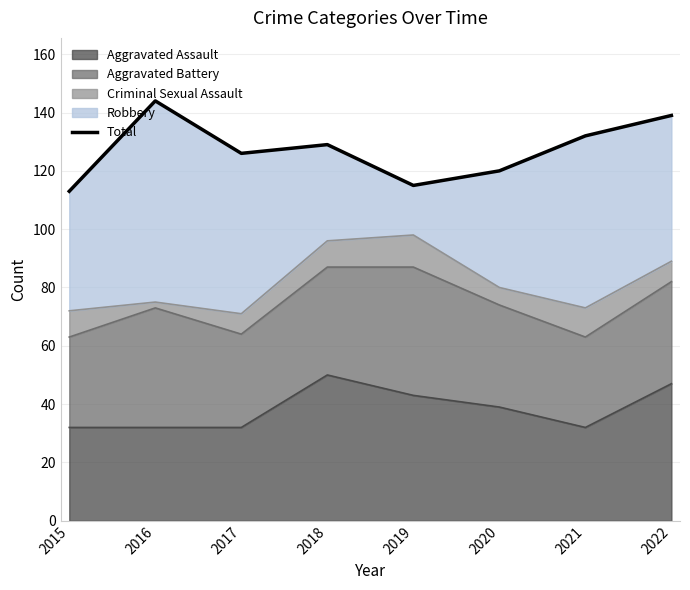

Which label corresponds to the smallest value in the chart?

2015